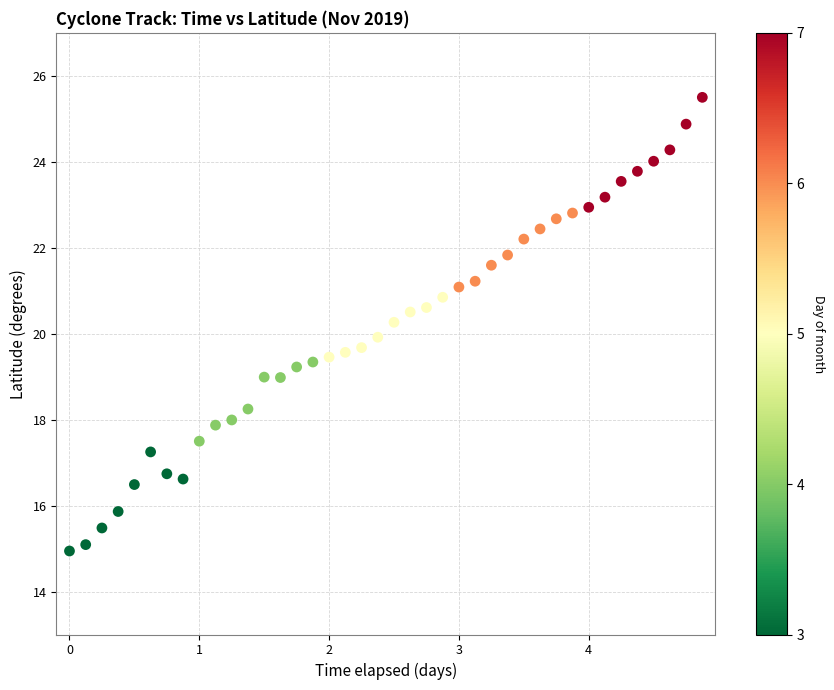

What is the range of Y values (max minus min)?

10.6